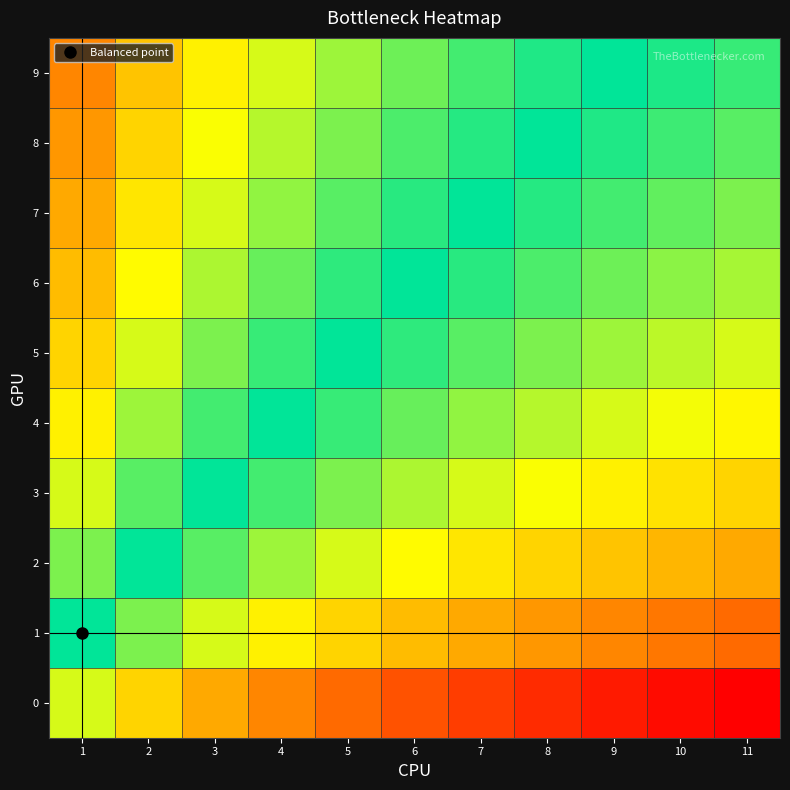

What is the greatest value displayed?

1.0